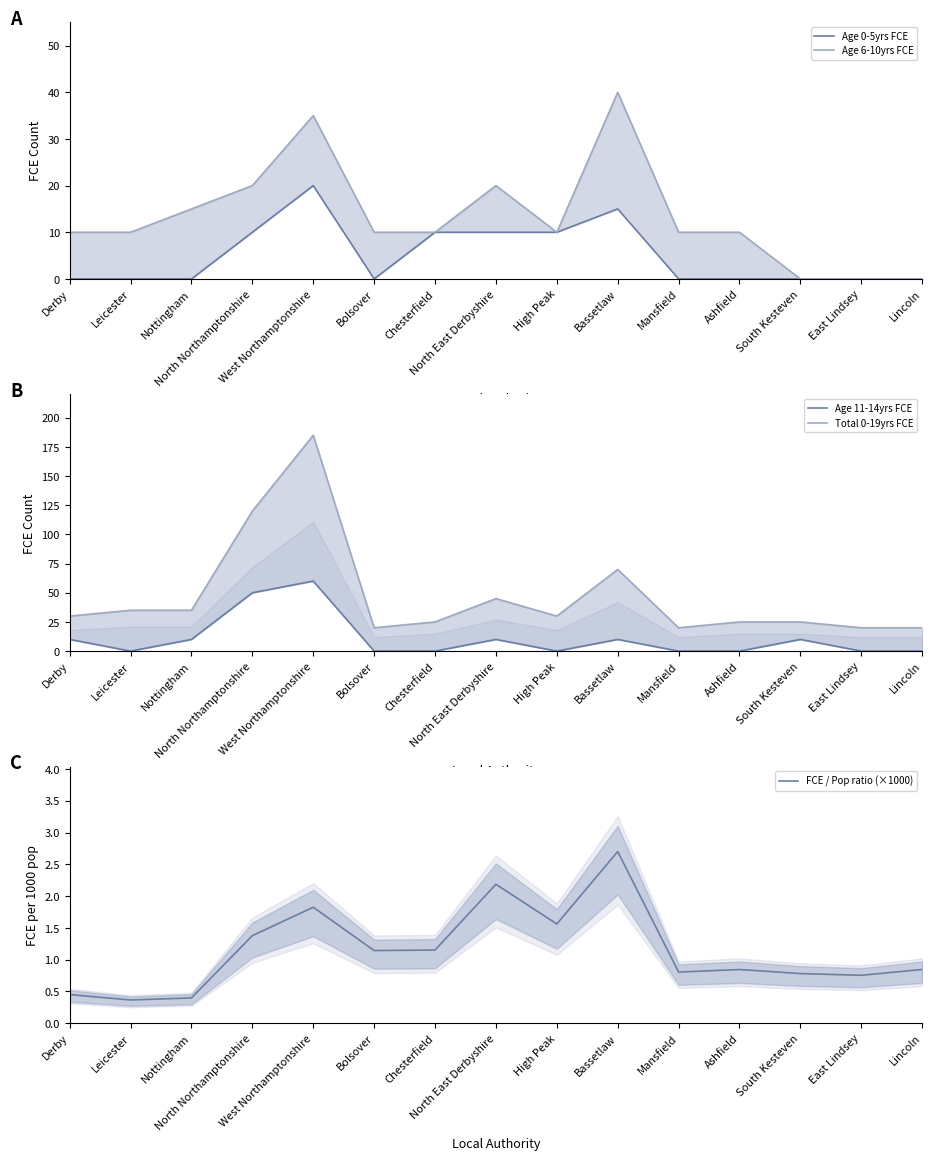

Where is the first local maximum for FCE / Pop ratio (×1000)?

West Northamptonshire